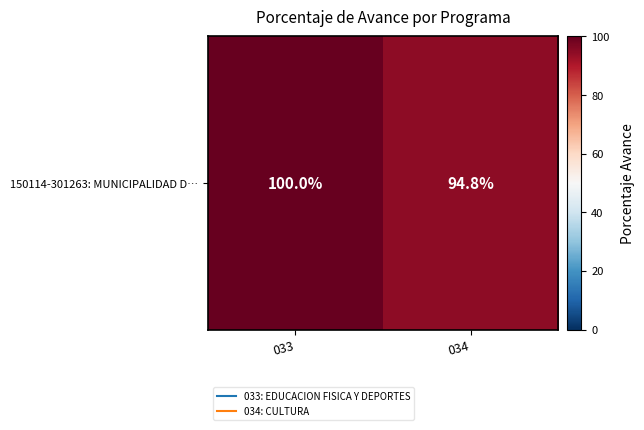

Which category has the lowest value across all series?

034